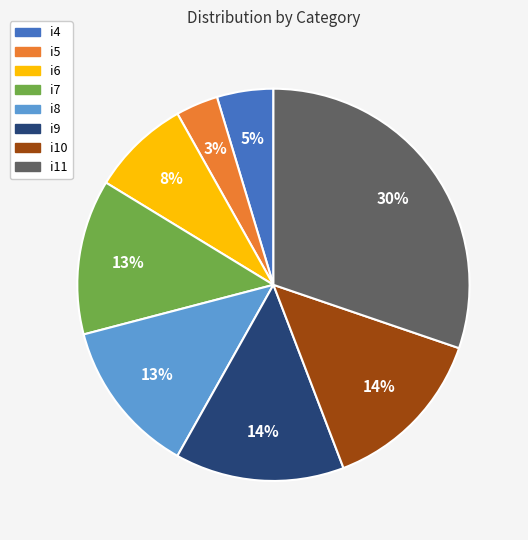

Approximately how many times larger is the value at i8 compared to i11?

0.4